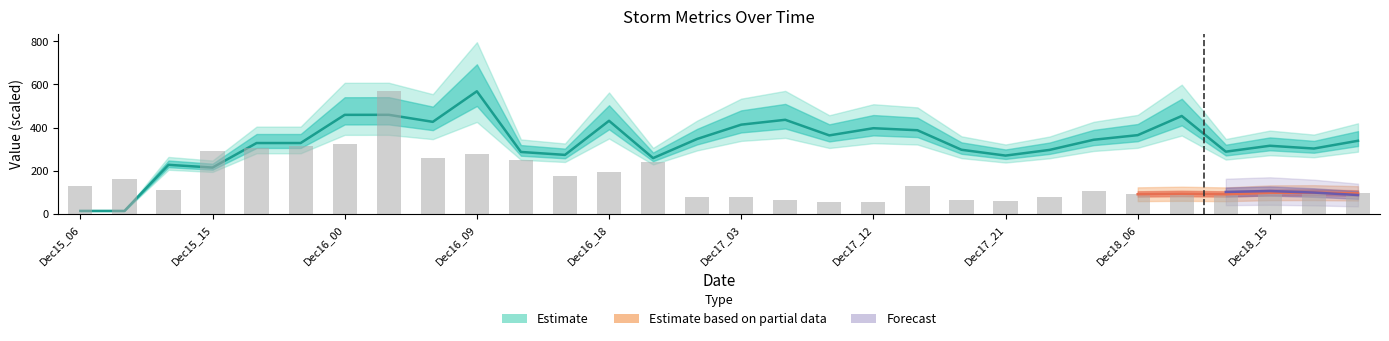

Reading left to right, list all the values displayed in this chart.

127.3	161.7	109.4	293.4	307.0	312.9	322.9	567.9	261.3	279.6	249.8	176.3	192.5	238.4	79.9	80.2	65.2	53.7	56.0	129.4	62.6	62.2	76.9	105.3	91.3	93.5	91.0	98.0	98.7	95.4